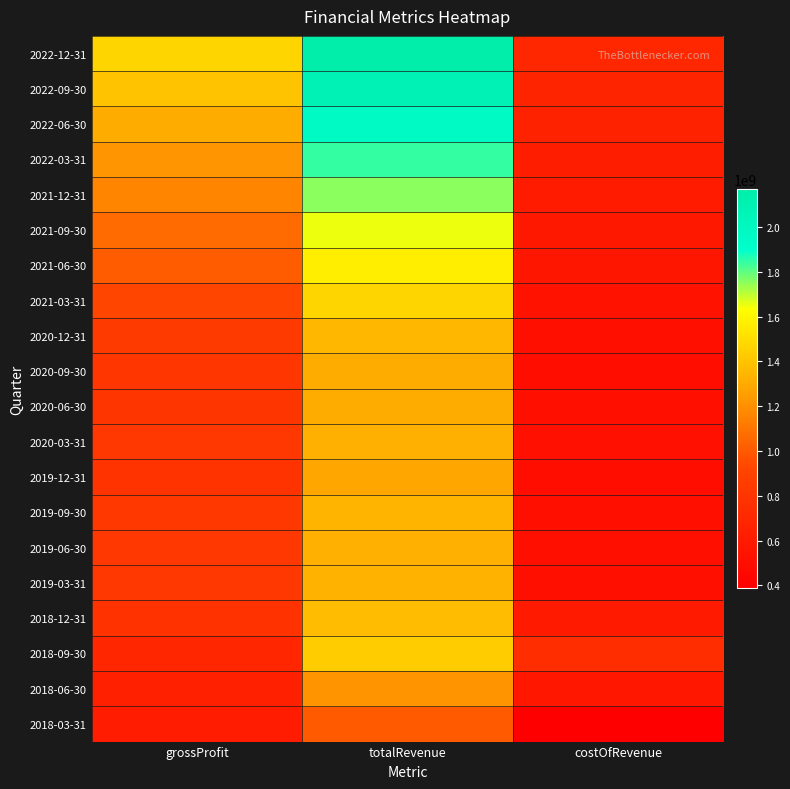

Reading left to right, transcribe all the data shown in this chart.

2022-12-31: grossProfit=1470800000	totalRevenue=2169200000	costOfRevenue=698400000
2022-09-30: grossProfit=1397900000	totalRevenue=2073200000	costOfRevenue=675300000
2022-06-30: grossProfit=1309900000	totalRevenue=1963600000	costOfRevenue=653700000
2022-03-31: grossProfit=1220400000	totalRevenue=1844200000	costOfRevenue=623800000
2021-12-31: grossProfit=1153300000	totalRevenue=1757500000	costOfRevenue=604200000
2021-09-30: grossProfit=1068300000	totalRevenue=1649800000	costOfRevenue=581500000
2021-06-30: grossProfit=1007600000	totalRevenue=1569400000	costOfRevenue=561800000
2021-03-31: grossProfit=926800000	totalRevenue=1467100000	costOfRevenue=540300000
2020-12-31: grossProfit=845800000	totalRevenue=1352100000	costOfRevenue=506300000
2020-09-30: grossProfit=807900000	totalRevenue=1309500000	costOfRevenue=501600000
2020-06-30: grossProfit=798300000	totalRevenue=1309700000	costOfRevenue=511400000
2020-03-31: grossProfit=813900000	totalRevenue=1326400000	costOfRevenue=512500000
2019-12-31: grossProfit=785500000	totalRevenue=1287400000	costOfRevenue=501900000
2019-09-30: grossProfit=827500000	totalRevenue=1337800000	costOfRevenue=510300000
2019-06-30: grossProfit=815200000	totalRevenue=1322600000	costOfRevenue=507400000
2019-03-31: grossProfit=820500000	totalRevenue=1329800000	costOfRevenue=509400000
2018-12-31: grossProfit=779600000	totalRevenue=1374700000	costOfRevenue=595100000
2018-09-30: grossProfit=689300000	totalRevenue=1432500000	costOfRevenue=743200000
2018-06-30: grossProfit=642000000	totalRevenue=1212500000	costOfRevenue=570500000
2018-03-31: grossProfit=615100000	totalRevenue=1002300000	costOfRevenue=387200000